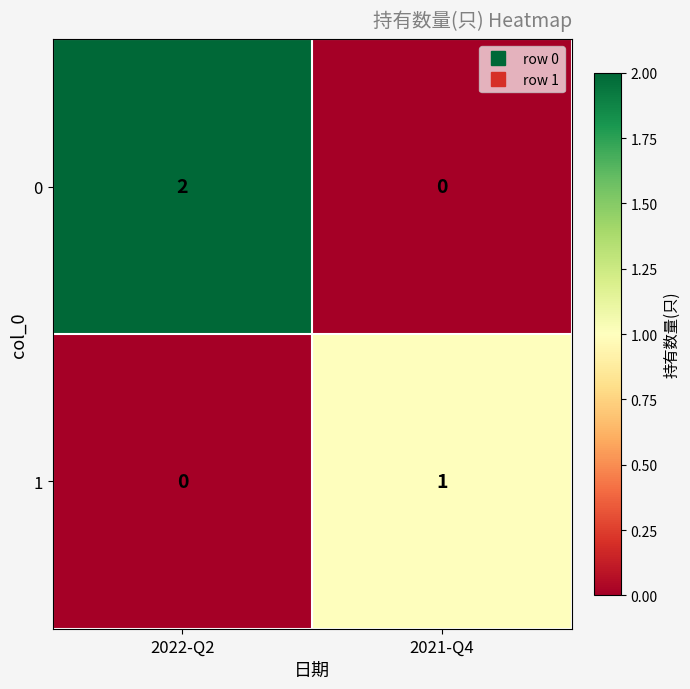

Which series has the largest range (max minus min)?

0